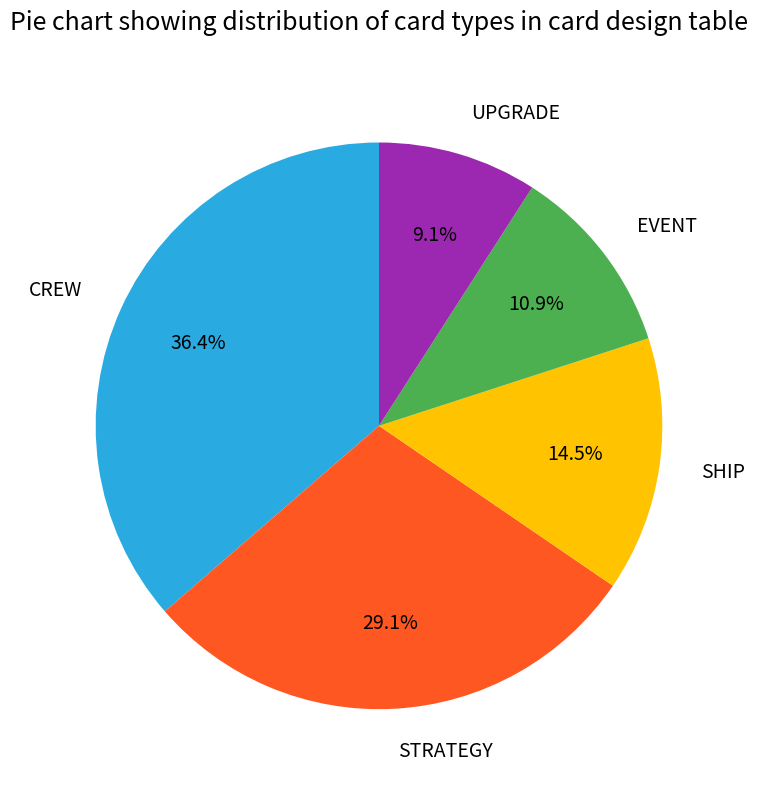

True or false: STRATEGY accounts for 29% of the total.

True